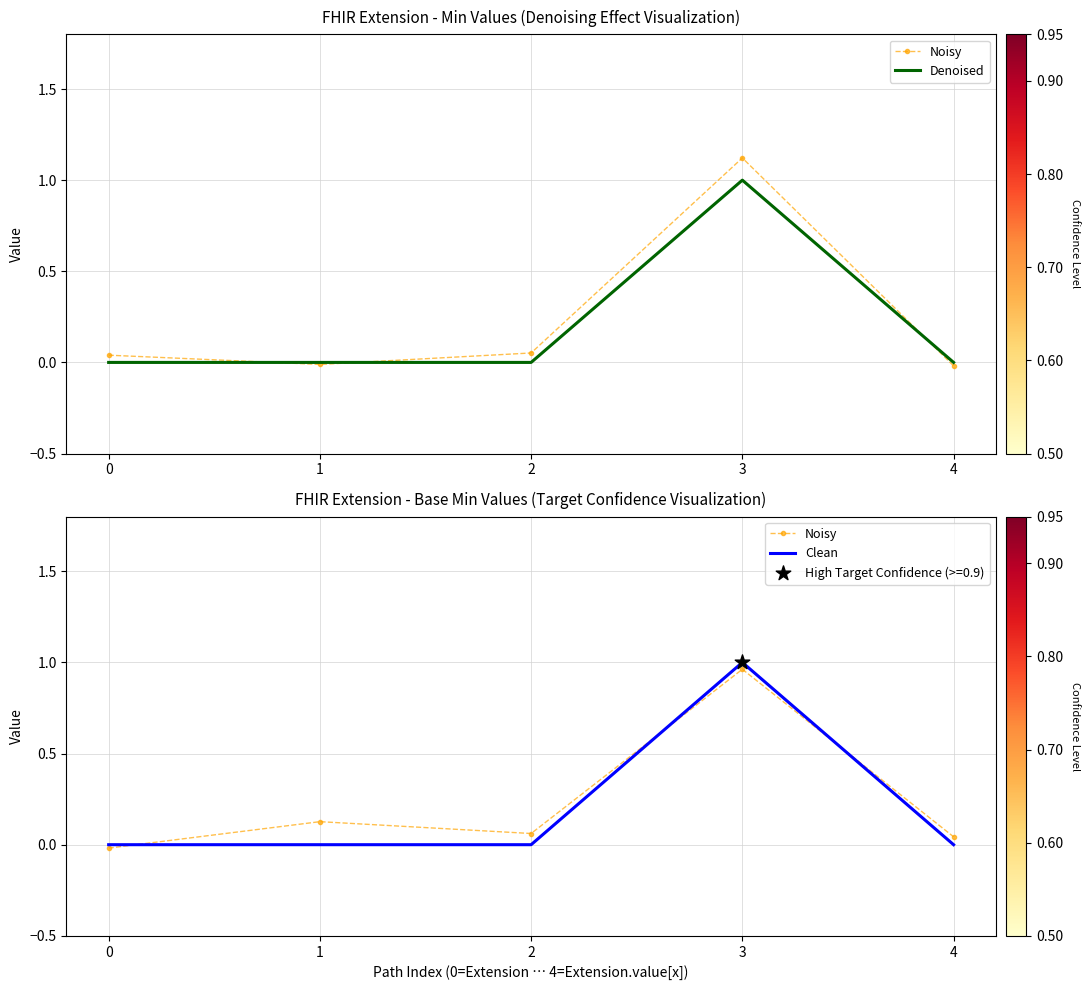

At which category is the sum across all series the highest?

3